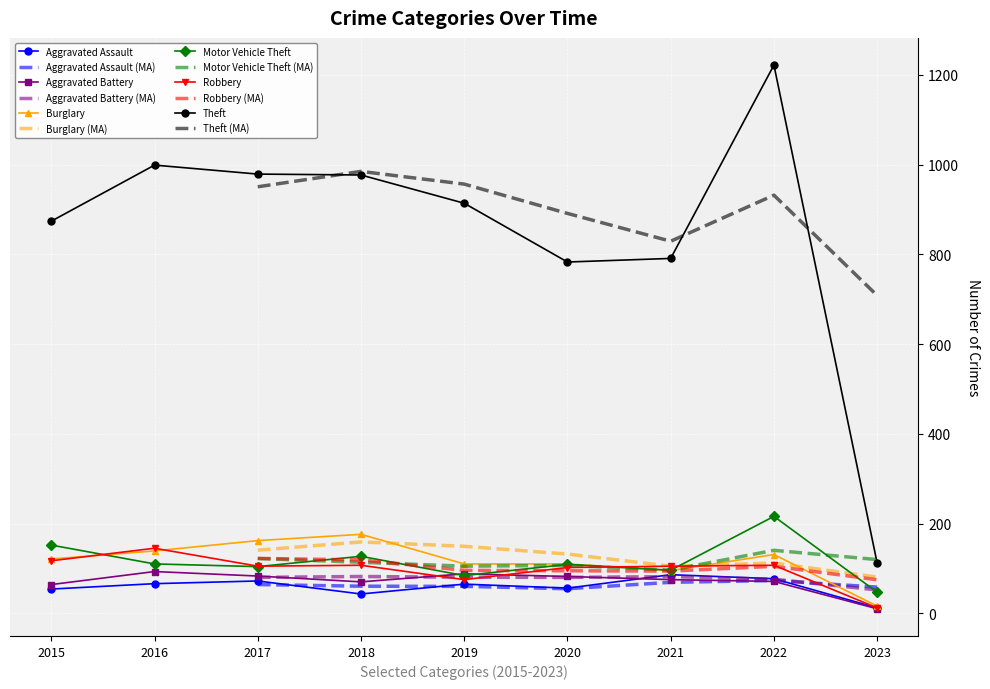

At which category is the sum across all series the highest?

2022